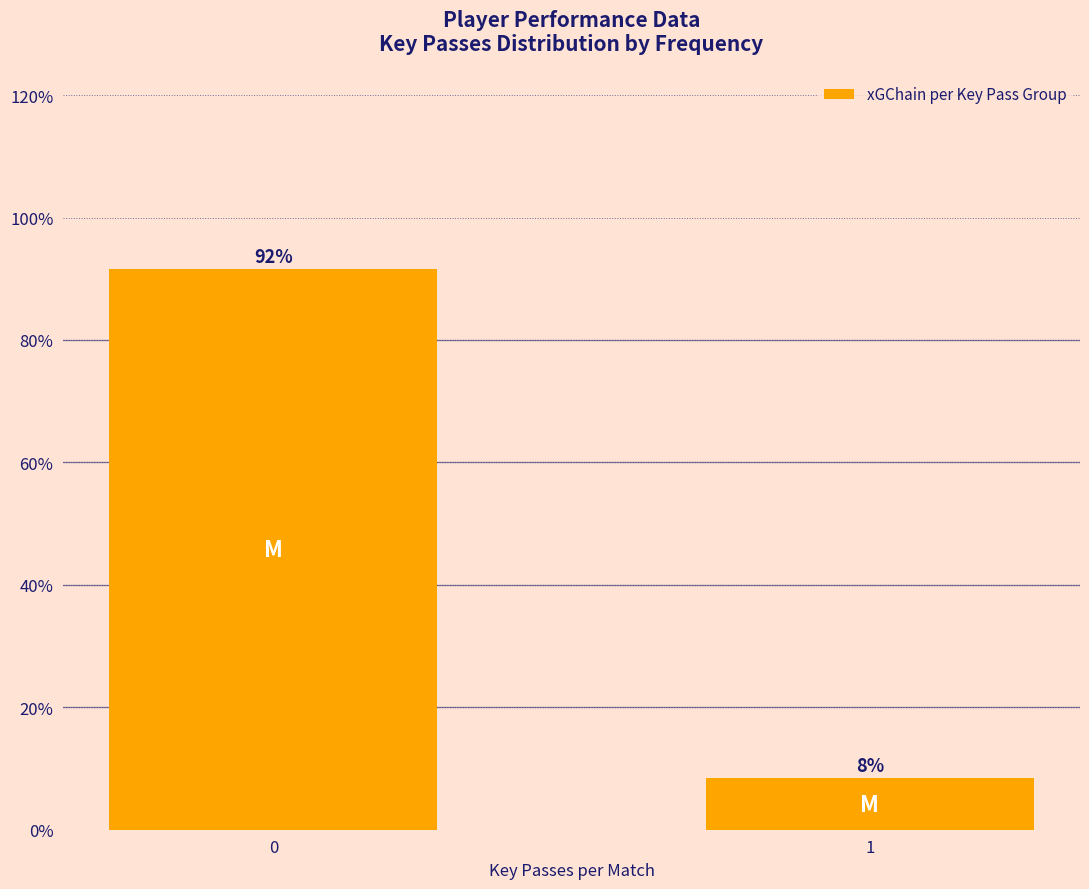

Are the bars horizontal?

No